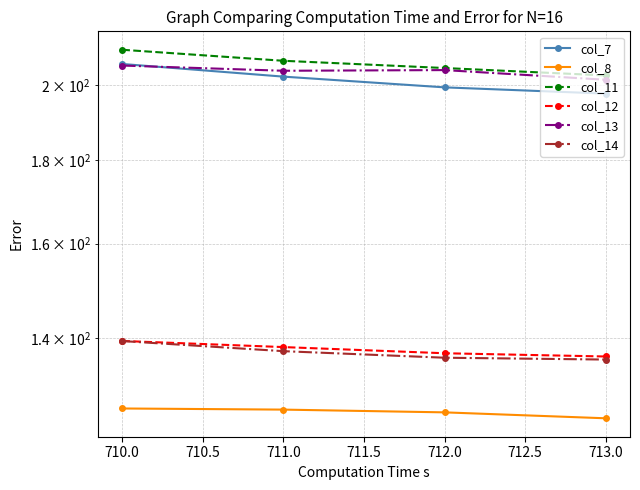

True or false: col_12 has more than 2 points higher than both neighbors.

False